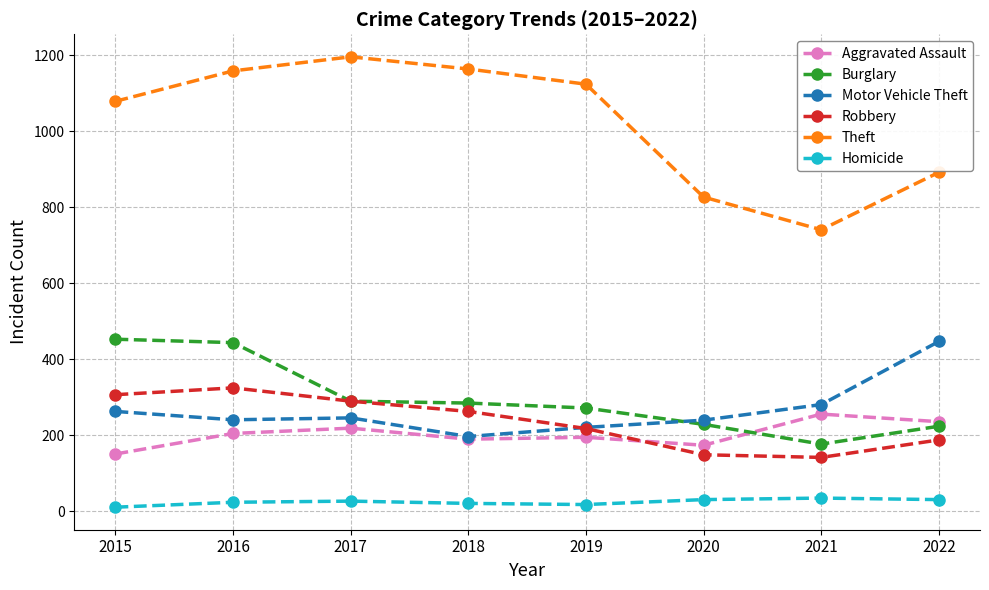

At which label does Burglary reach its minimum?

2021